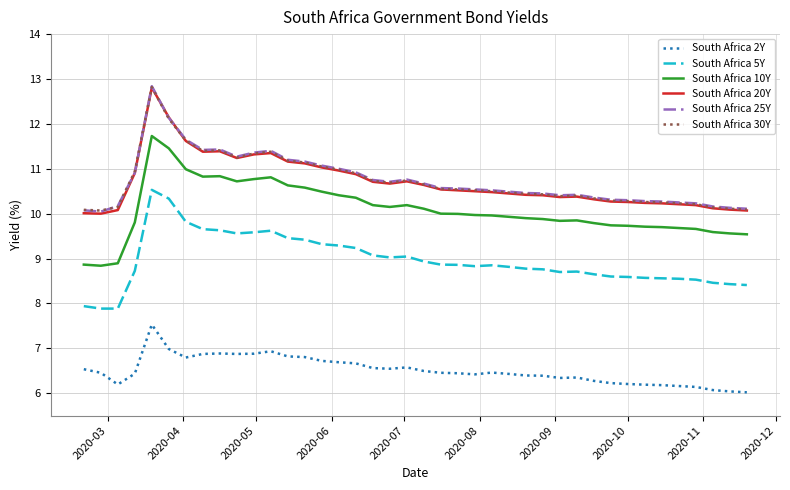

What is the lowest value of the South Africa 10Y series?

8.8